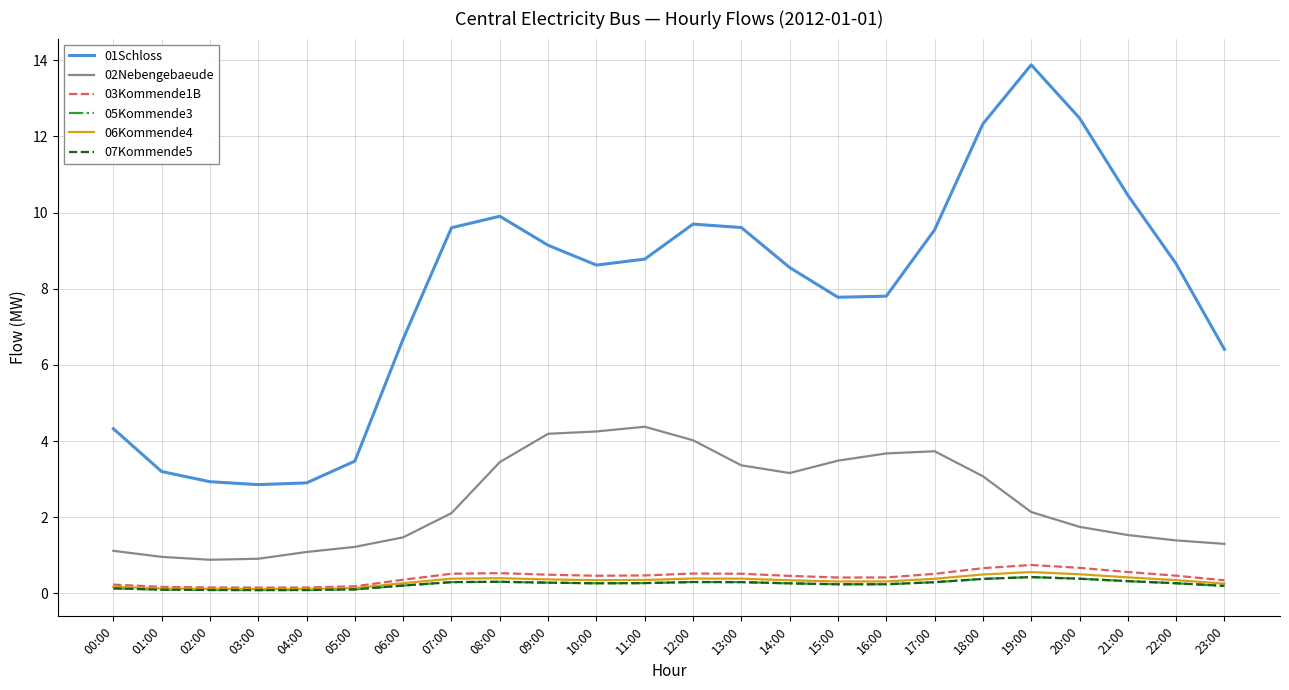

Is this an area chart (filled region under the line)?

No